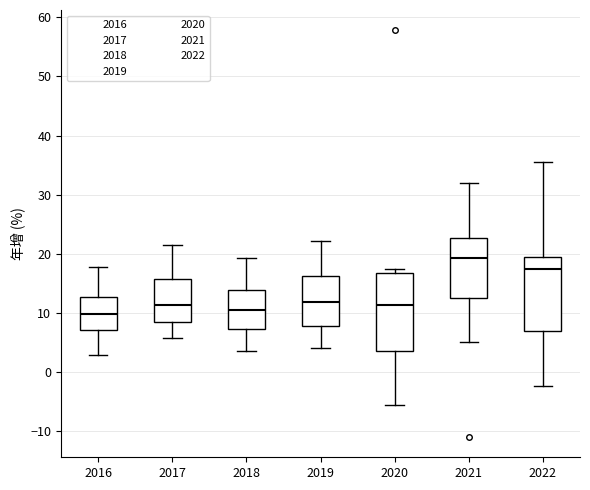

Where does the median line of the box at x = 2020 sit on the y-axis? The values are not printed on the chart, so give them approximately, as read against the axis.

11